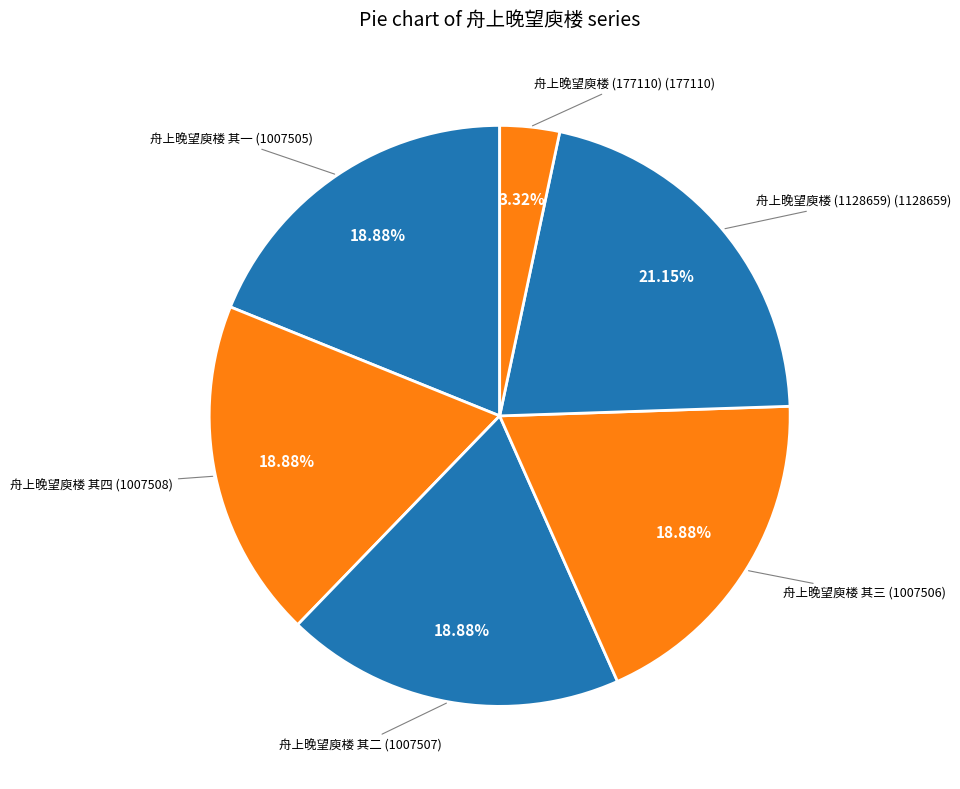

Count the number of slices in the pie.

6